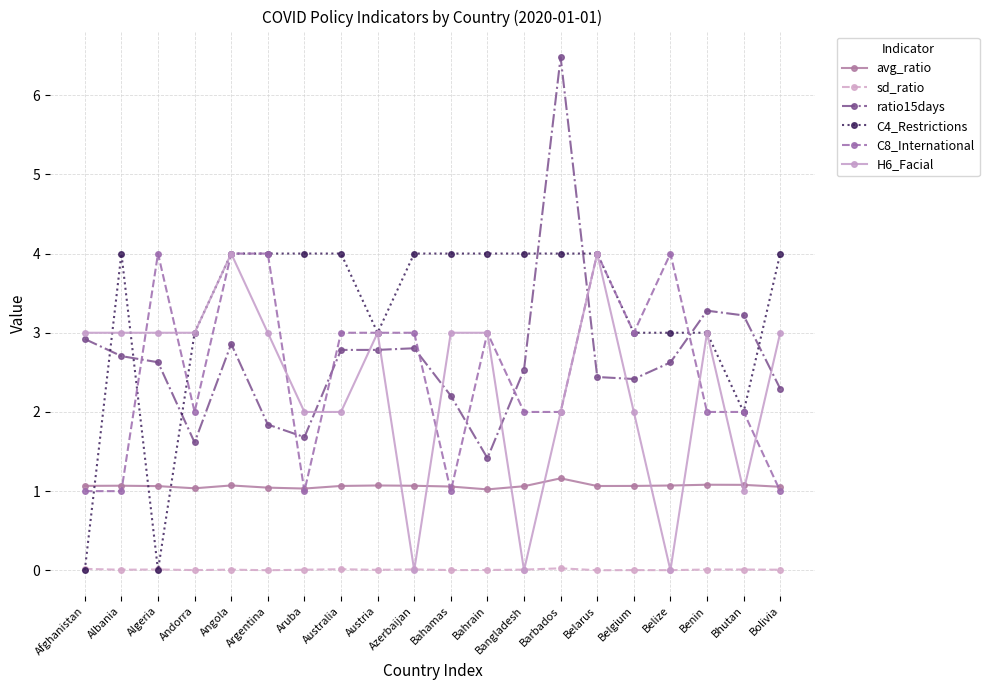

At which label does ratio15days first exceed 2?

Afghanistan